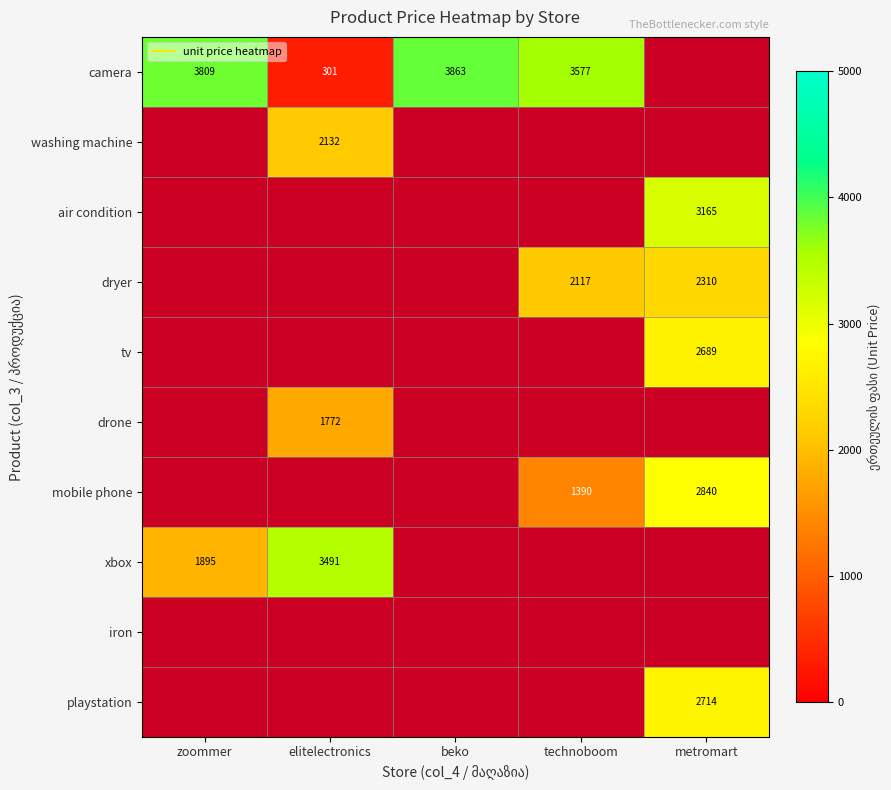

Where is camera nearest to the value 2081?

technoboom